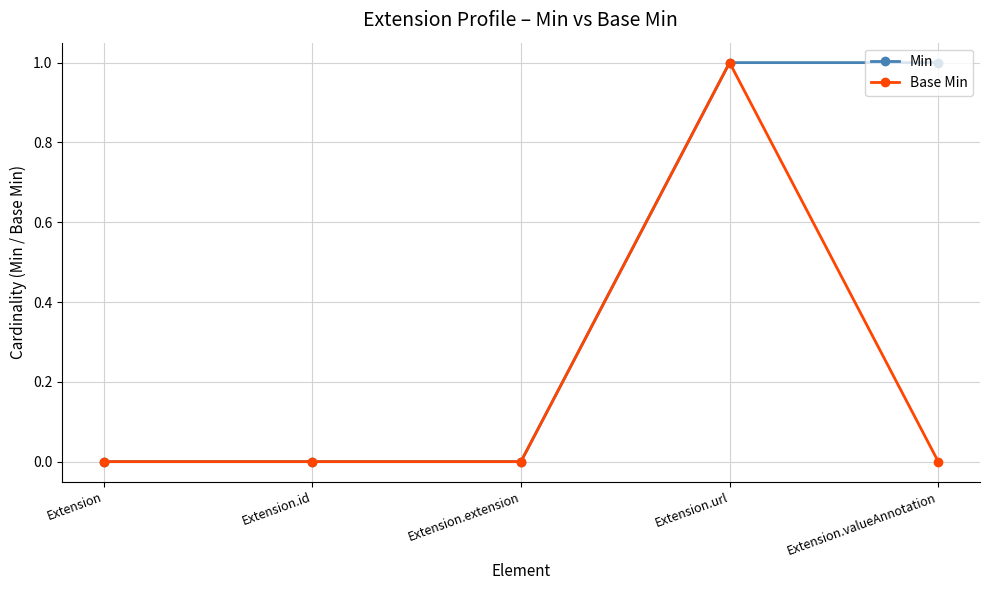

Reading right to left, list all the values displayed in this chart.

Min: 1	1	0	0	0
Base Min: 0	1	0	0	0